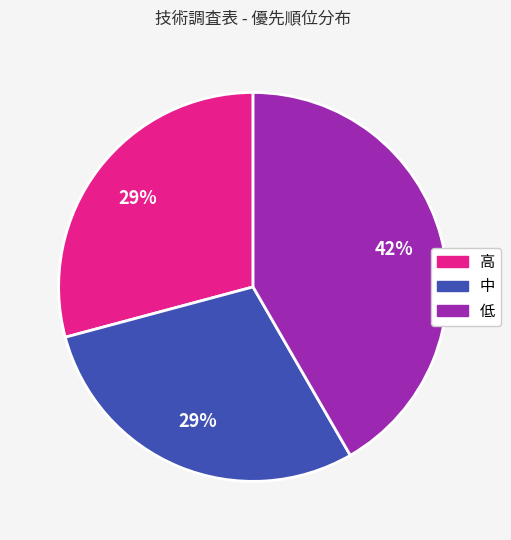

Between 低 and 中, which is larger?

低